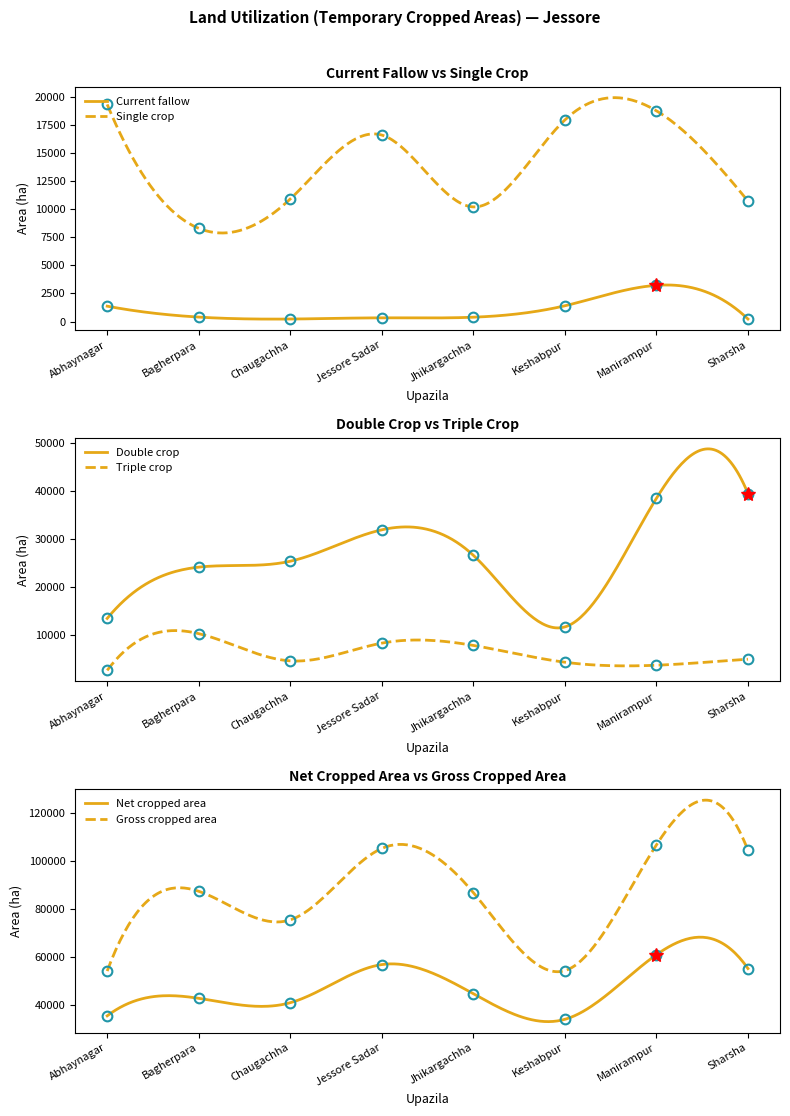

Between Abhaynagar and Chaugachha, which is larger?

Abhaynagar